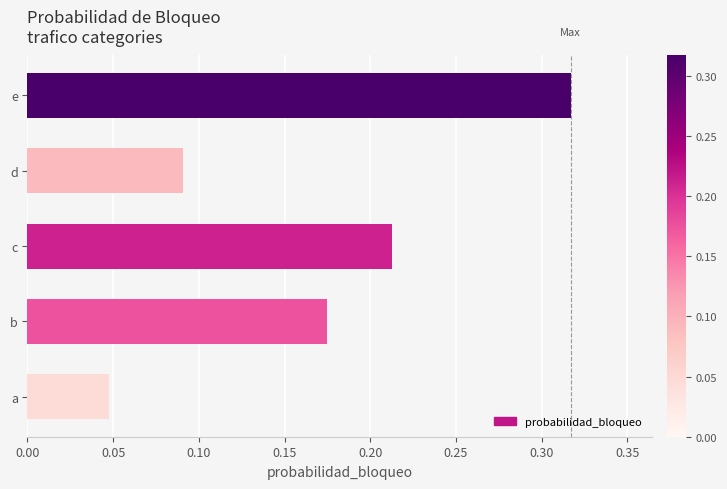

Is it true that the value at e is 0.2?

False